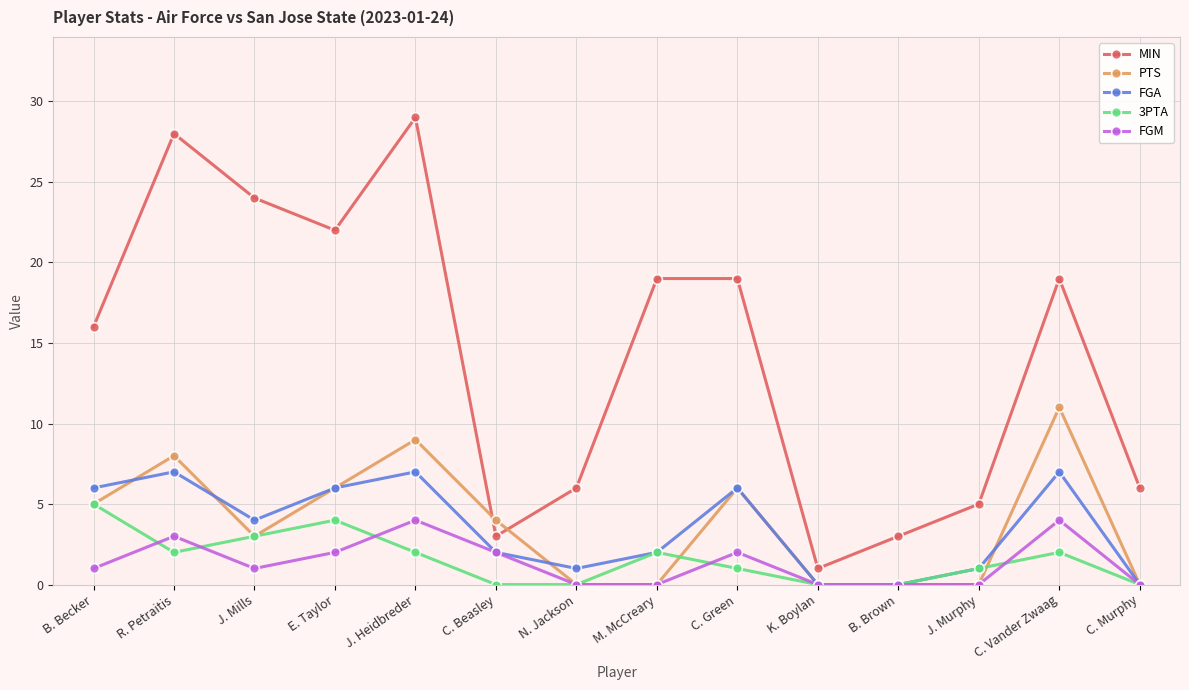

What is the value of the MIN point at the 7th from the left?

6